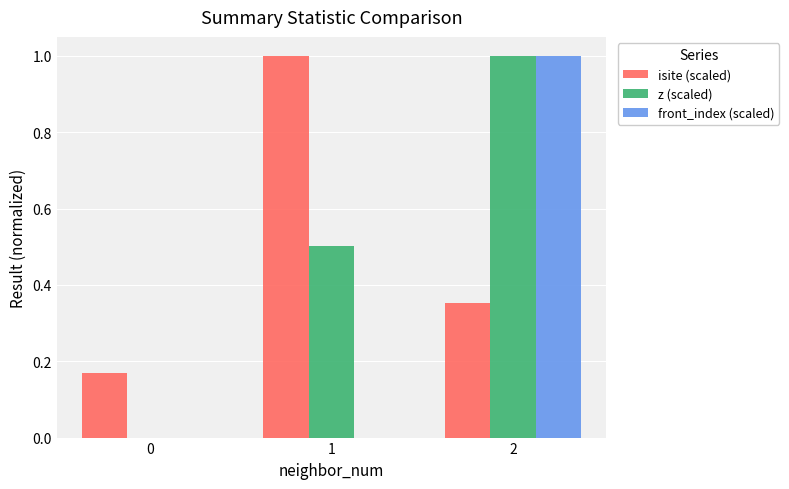

Is it true that front_index (scaled) equals 1.0 at 2?

True